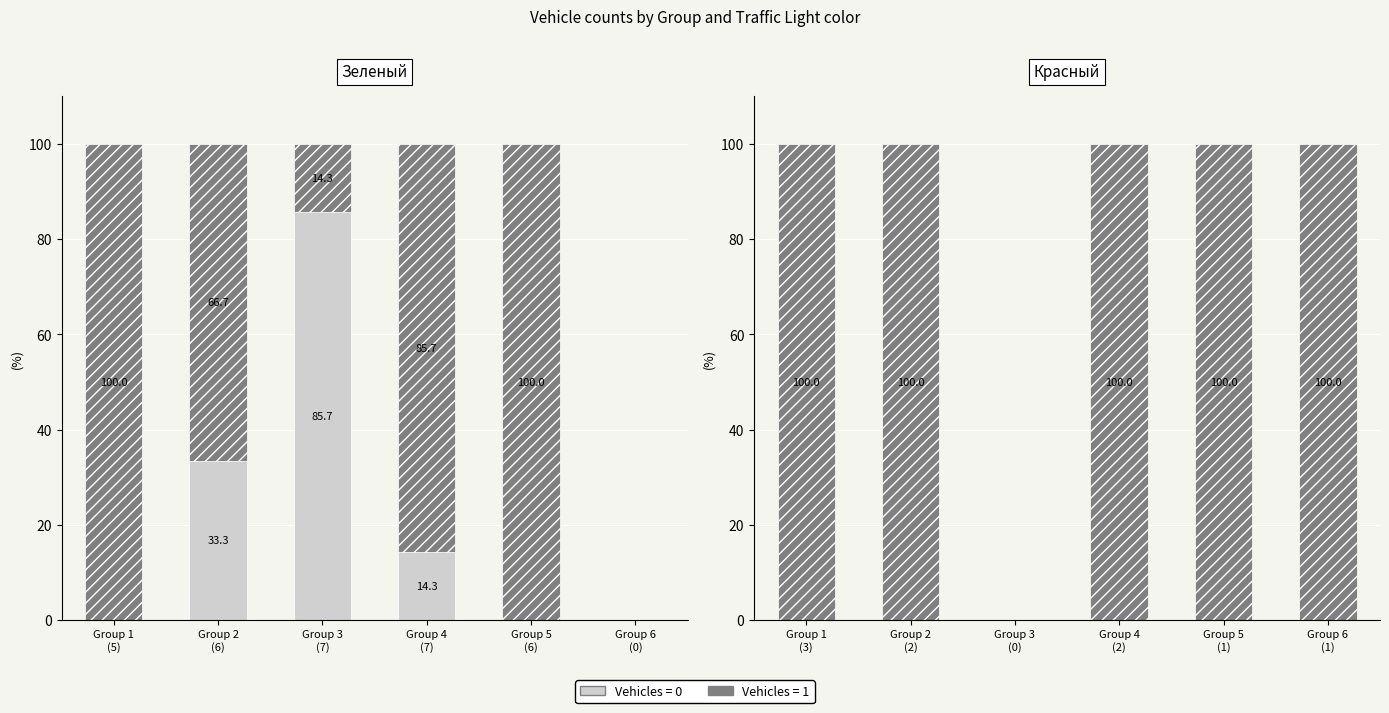

List the series in order of their overall mean, highest first.

Vehicles=1, Vehicles=0